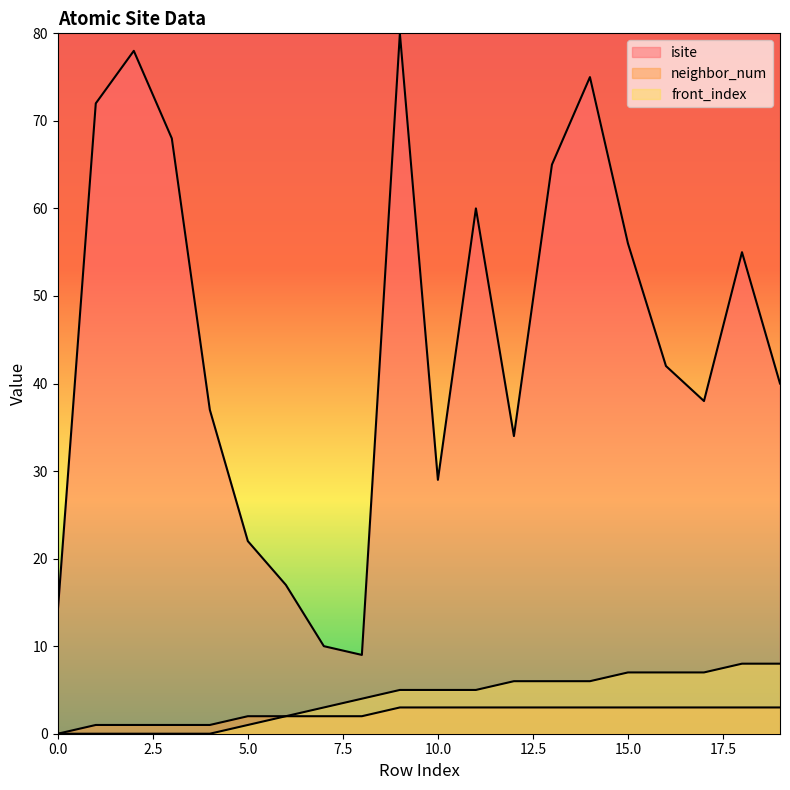

How many lines are shown in the chart?

3